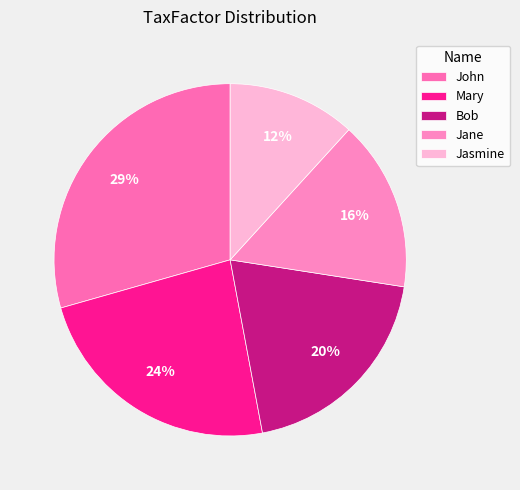

How many segments does this pie chart have?

5